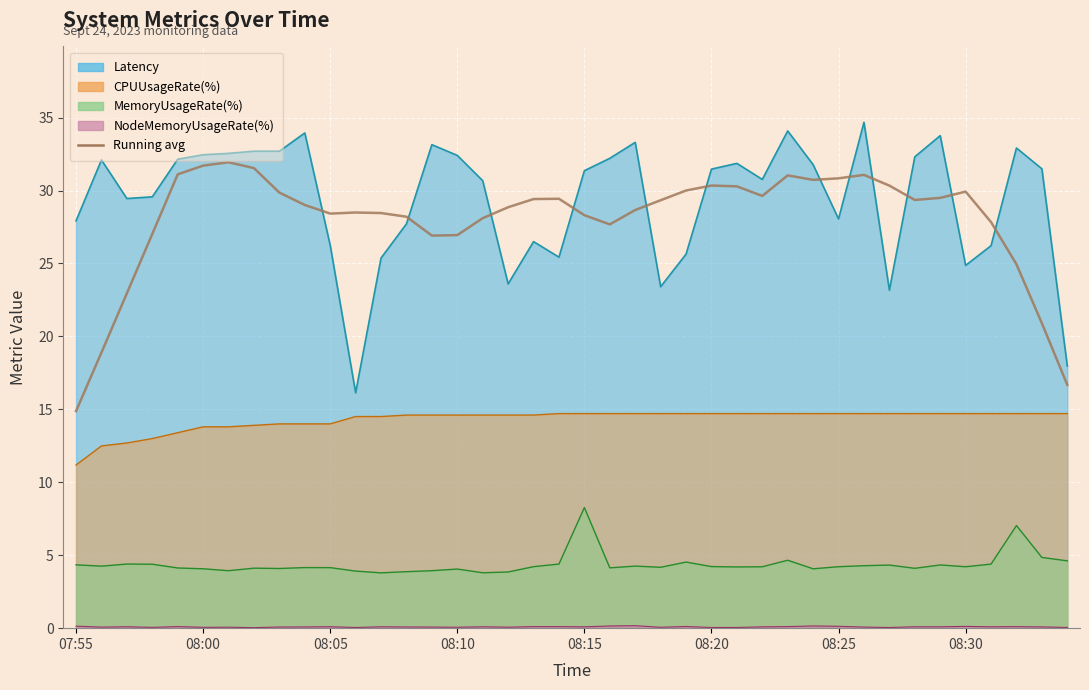

The value at 11 is 45.7. True or false?

False